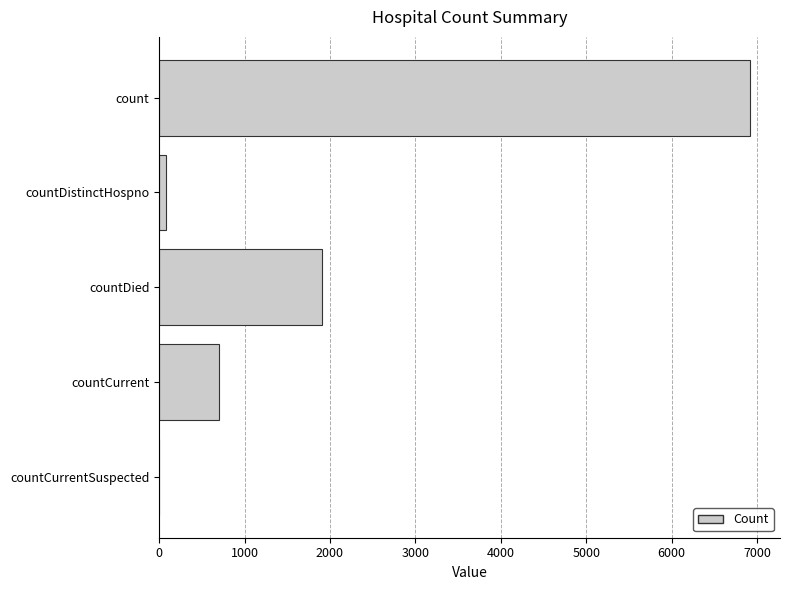

The value at countDied is 1904. True or false?

True